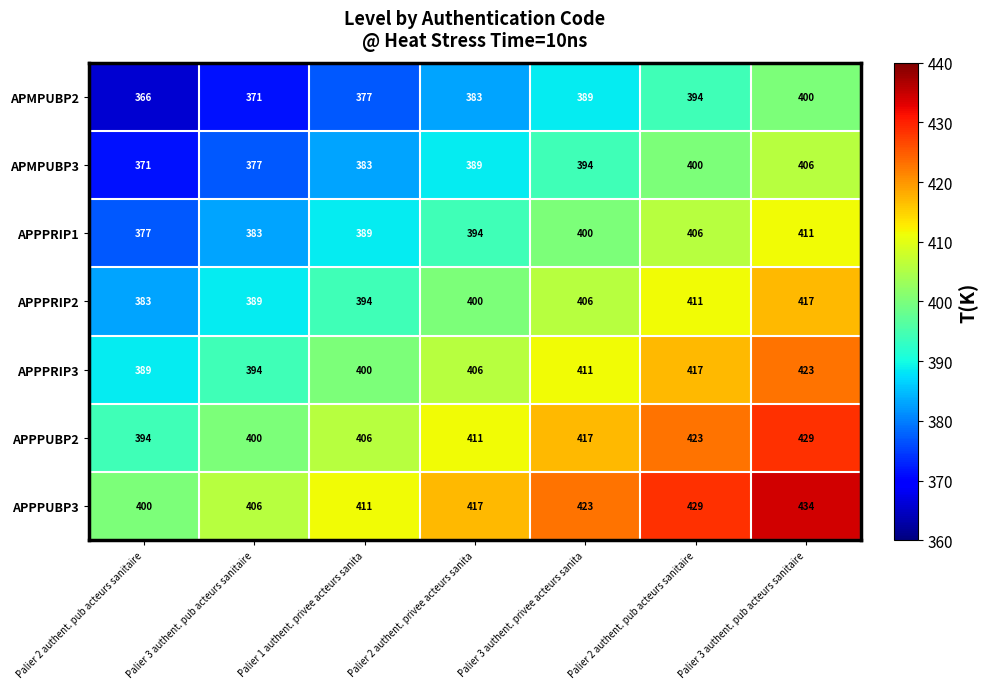

How many data points in APMPUBP2 are less than 383?

3